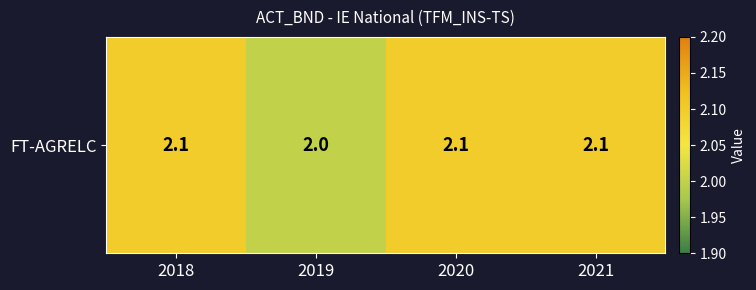

Reading right to left, transcribe all the data shown in this chart.

2021=2.1	2020=2.1	2019=2.0	2018=2.1